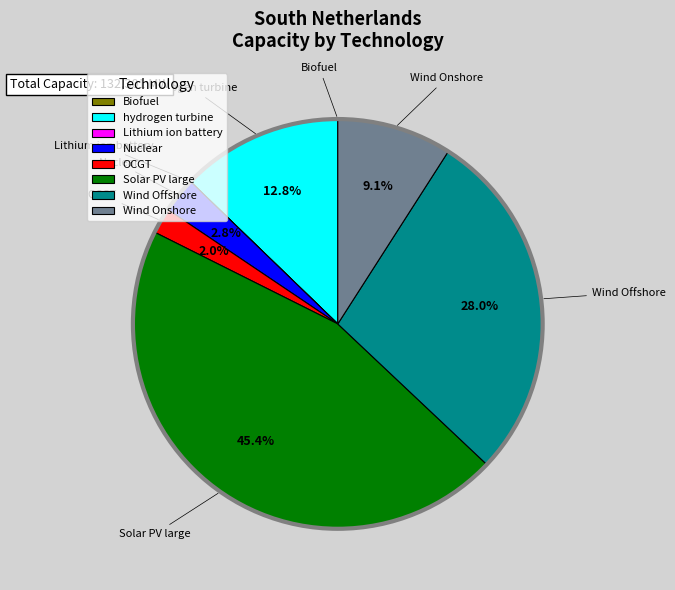

What is the largest slice in the pie chart?

Solar PV large